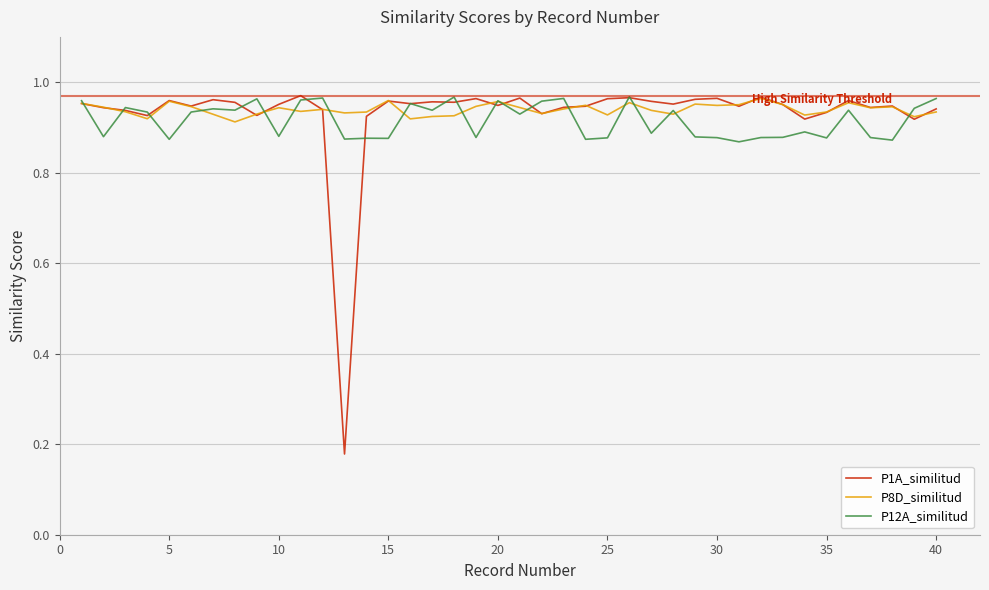

How many lines are shown in the chart?

3